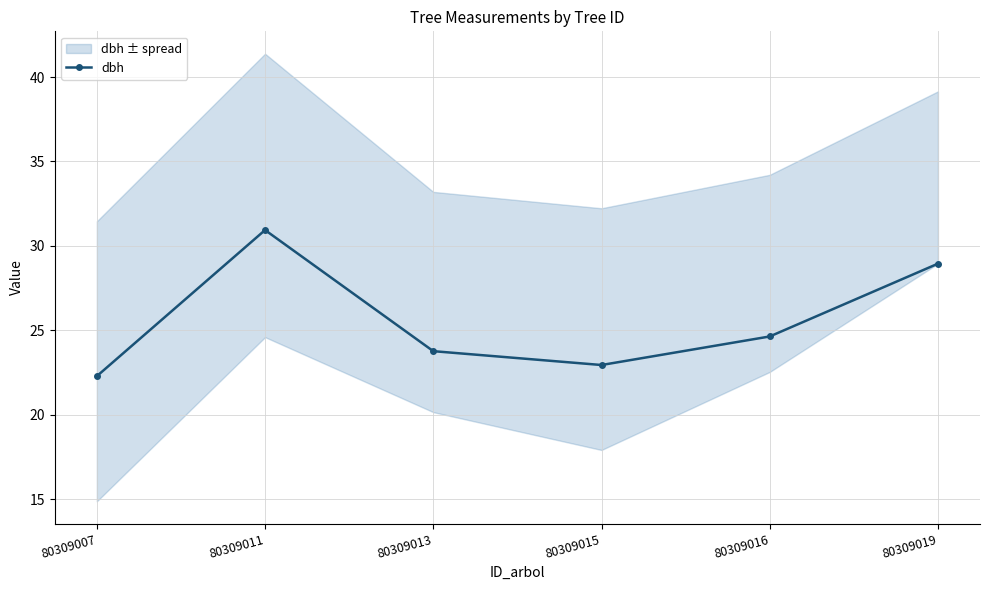

How many interior local valleys (lower than both neighbors) does the data have?

1